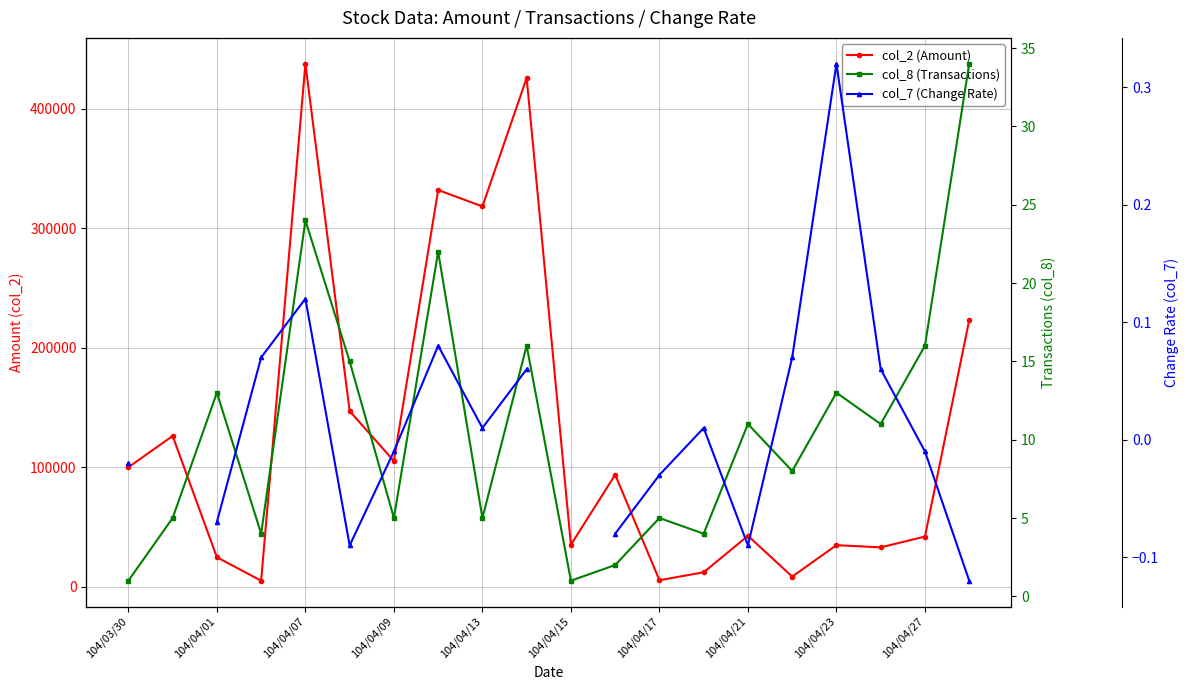

What are all the series names shown in the legend?

col_2 (Amount), col_8 (Transactions), col_7 (Change Rate)